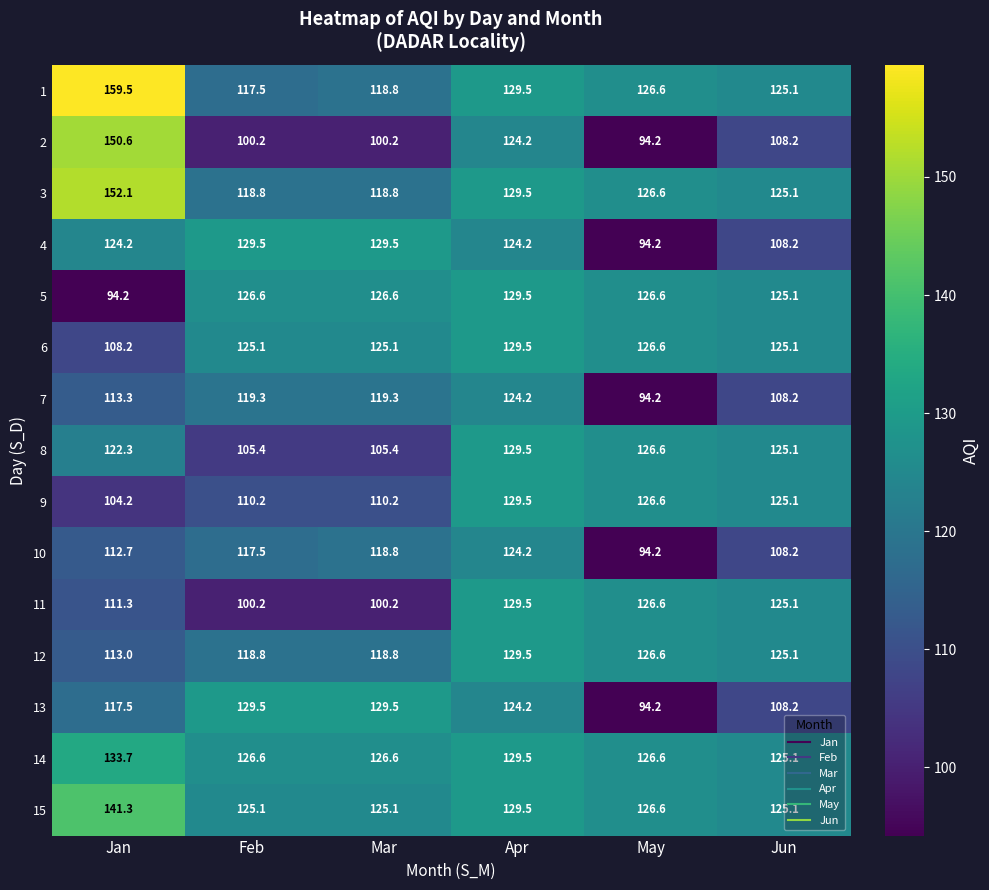

List the labels in order of 10 value, smallest first.

May, Jun, Jan, Feb, Mar, Apr